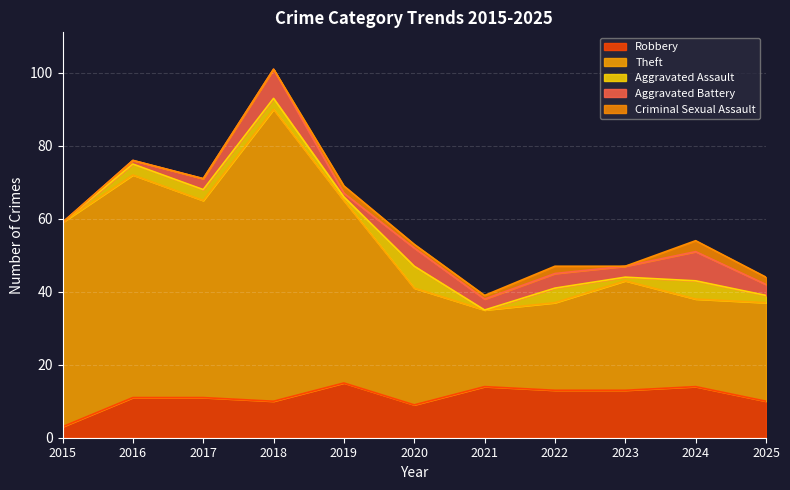

What is the value of the Theft point at the 9th from the left?

30